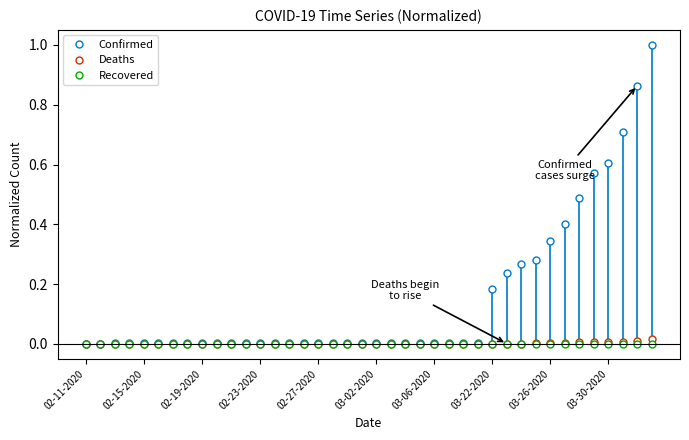

Which series has the widest spread of values?

Confirmed